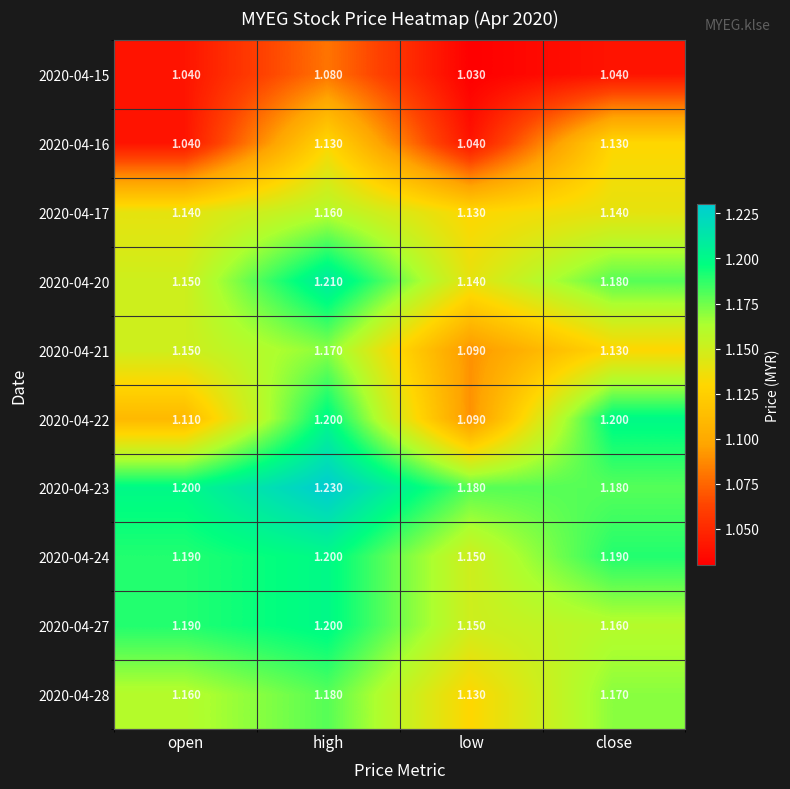

At which category is the sum across all series the highest?

high